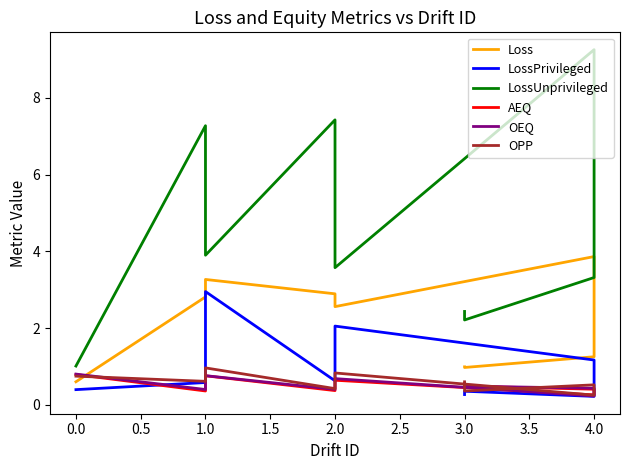

How many series are shown in this chart?

6